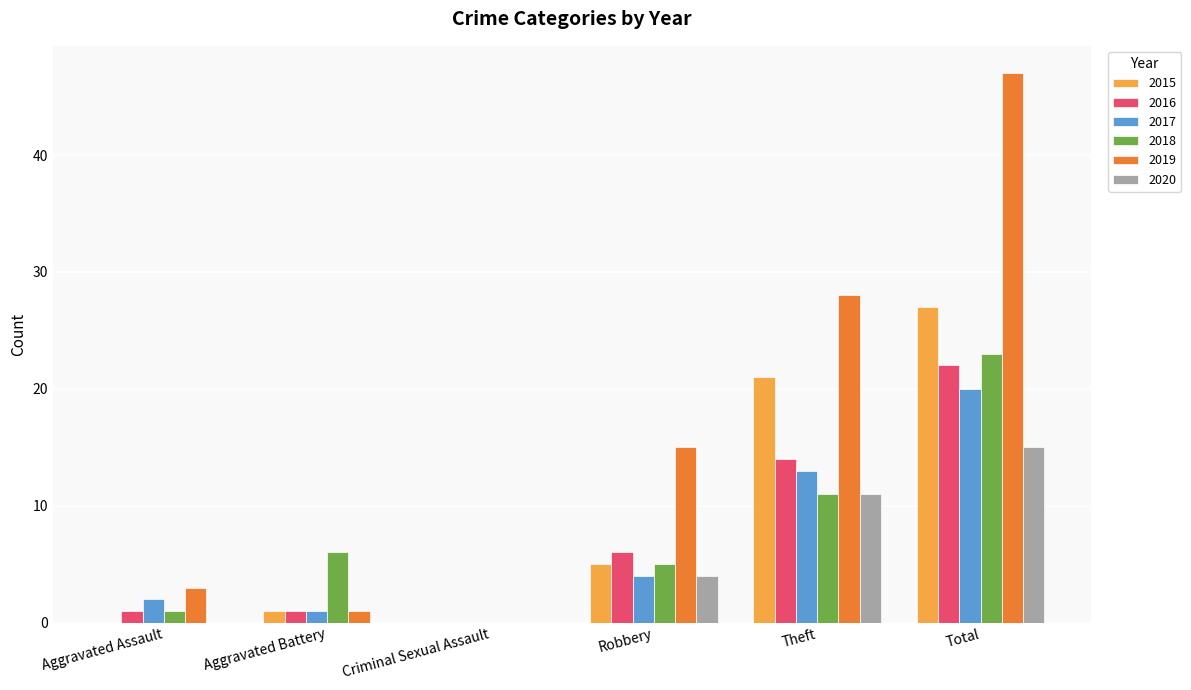

What is the maximum value for 2017?

20